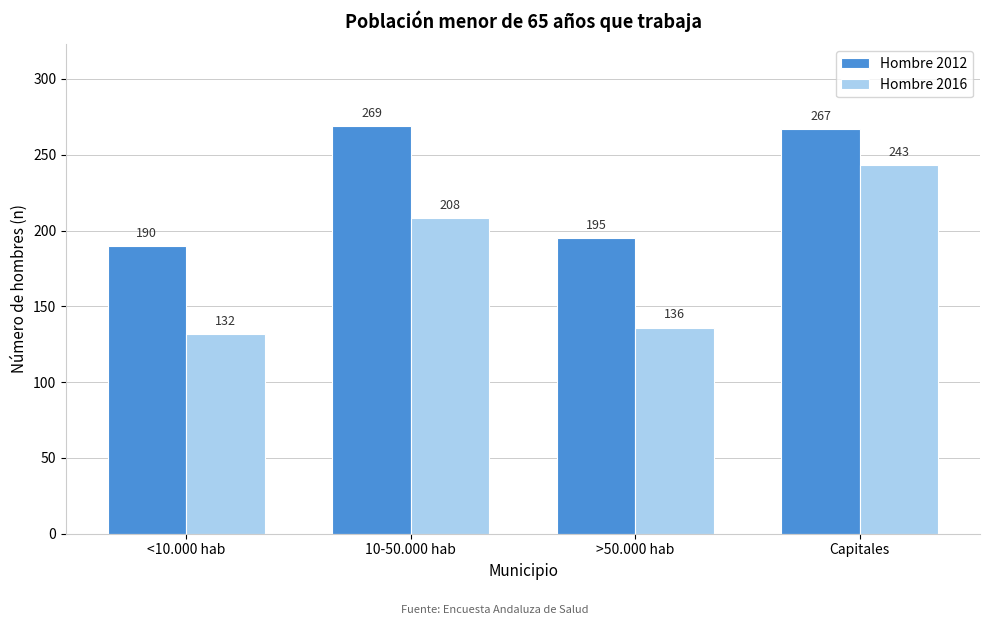

Reading right to left, transcribe all the data shown in this chart.

Hombre 2012: 267	195	269	190
Hombre 2016: 243	136	208	132